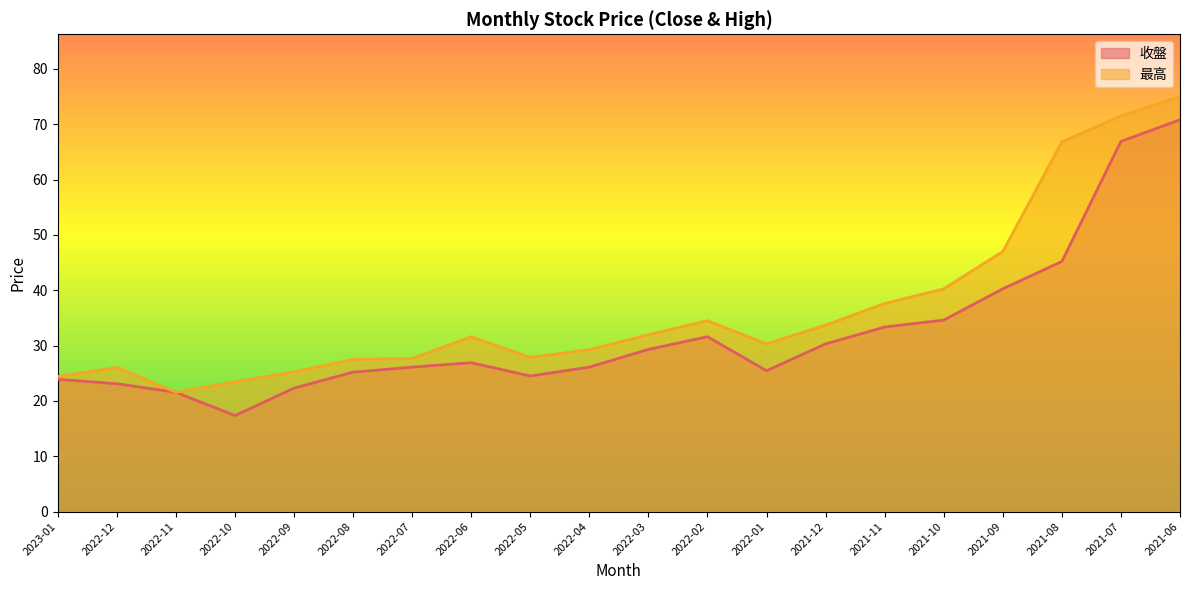

Reading left to right, transcribe all the data shown in this chart.

收盤: 23.9	23.1	21.6	17.4	22.3	25.2	26.1	26.9	24.5	26.1	29.3	31.6	25.4	30.3	33.4	34.6	40.2	45.2	66.9	70.8
最高: 24.4	26.1	21.6	23.4	25.2	27.5	27.6	31.6	27.9	29.2	31.9	34.5	30.3	33.7	37.6	40.2	47.0	66.8	71.5	75.0